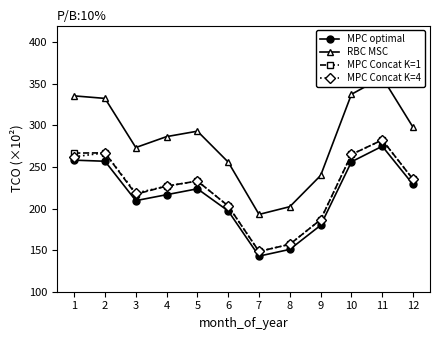

Reading left to right, transcribe all the data shown in this chart.

MPC optimal: 258.2	256.9	209.5	216.7	223.8	197.1	142.8	150.9	179.9	256.2	274.9	228.9
RBC MSC: 335.5	332.4	273.4	286.5	293.0	255.8	192.9	202.3	239.8	337.4	357.6	297.7
MPC Concat K=1: 266.7	266.9	217.2	227.0	233.1	203.1	148.4	157.0	186.7	265.0	282.5	235.2
MPC Concat K=4: 262.3	266.9	218.6	226.9	233.1	203.1	148.4	157.0	186.7	265.0	282.5	235.2